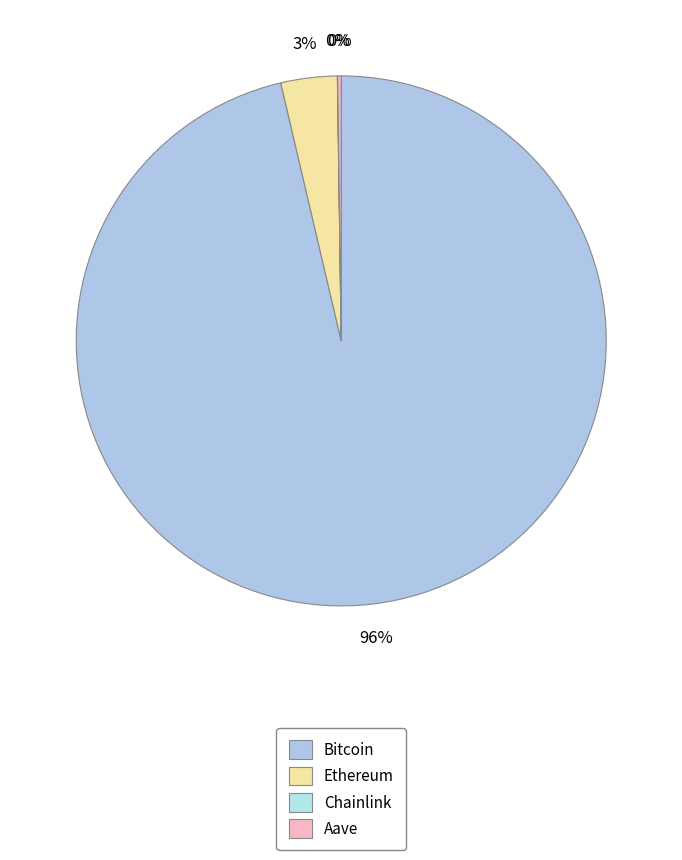

Count the number of slices in the pie.

4